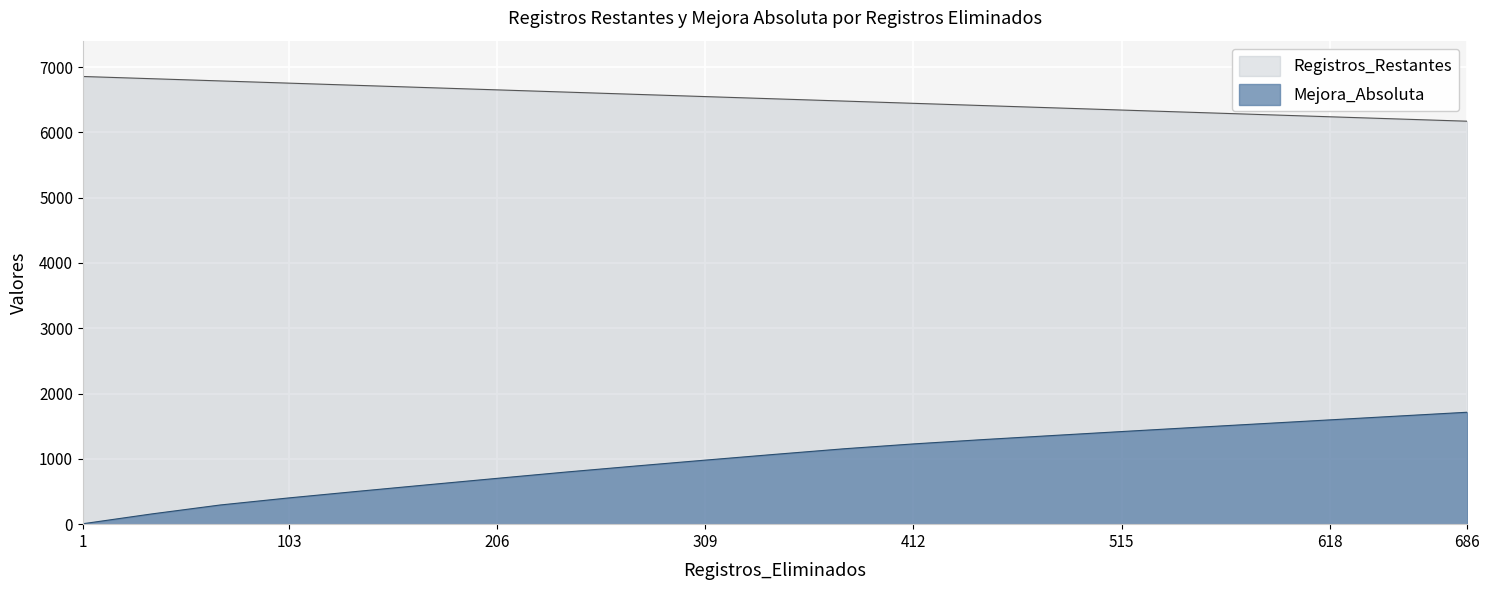

True or false: Registros_Restantes and Mejora_Absoluta cross at least once.

False